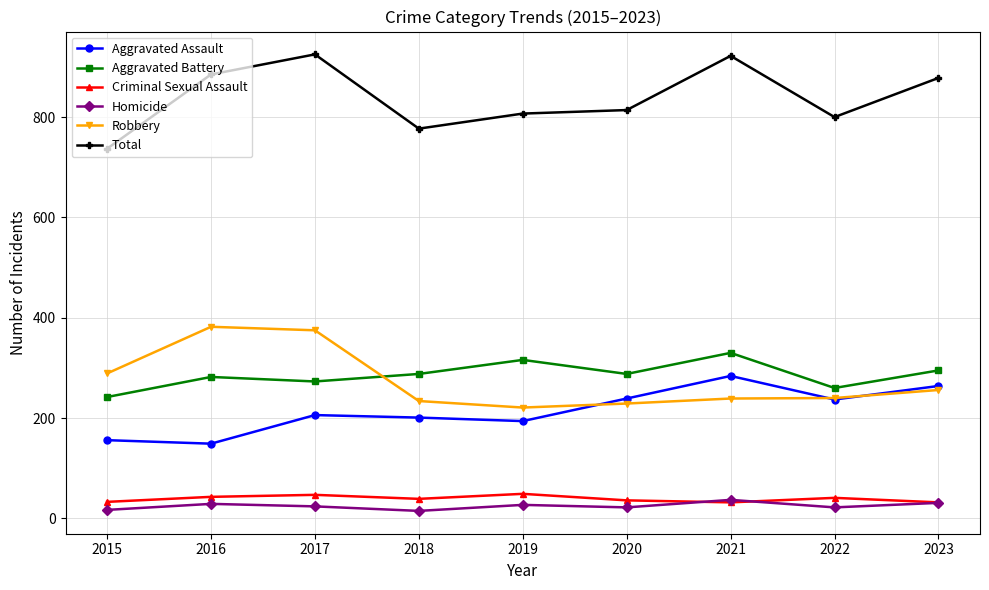

The value of Aggravated Battery at 2015 is 394. True or false?

False